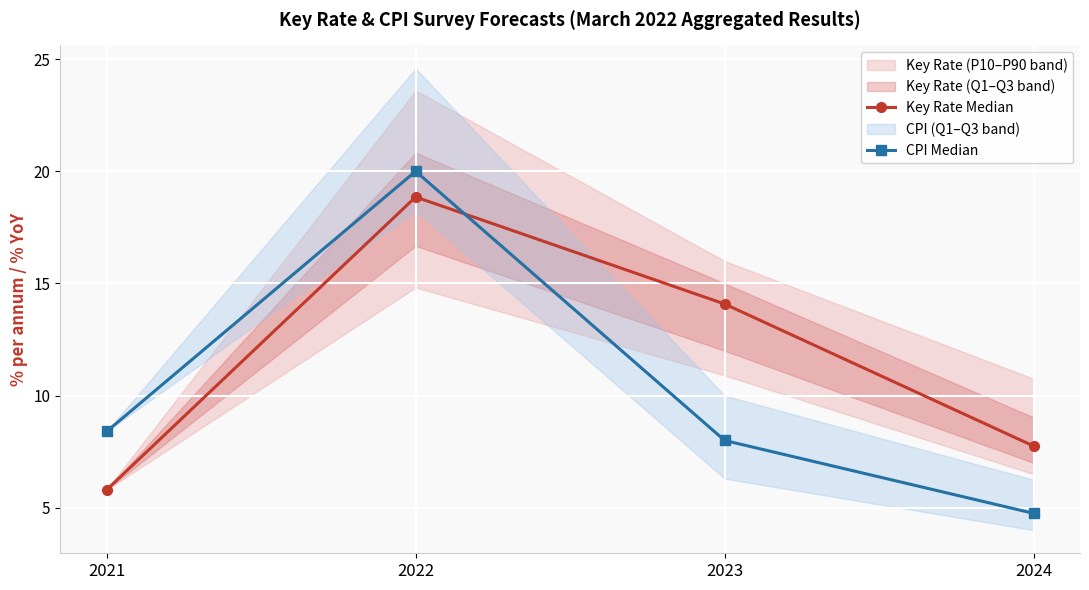

What is the difference between the maximum and minimum values in the Key Rate Median series?

13.1